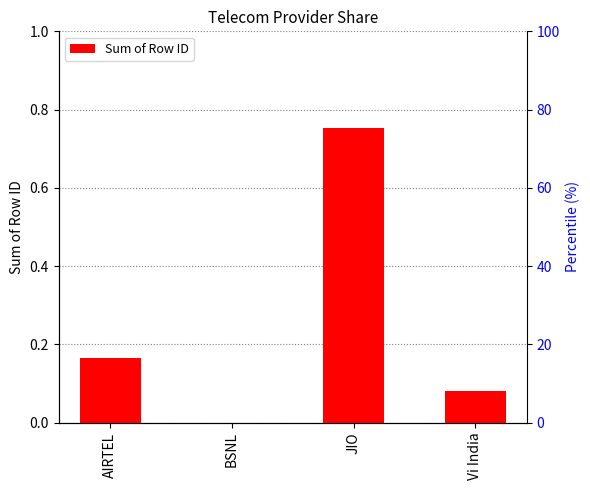

What is the value of the 3rd bar from the left?

0.8